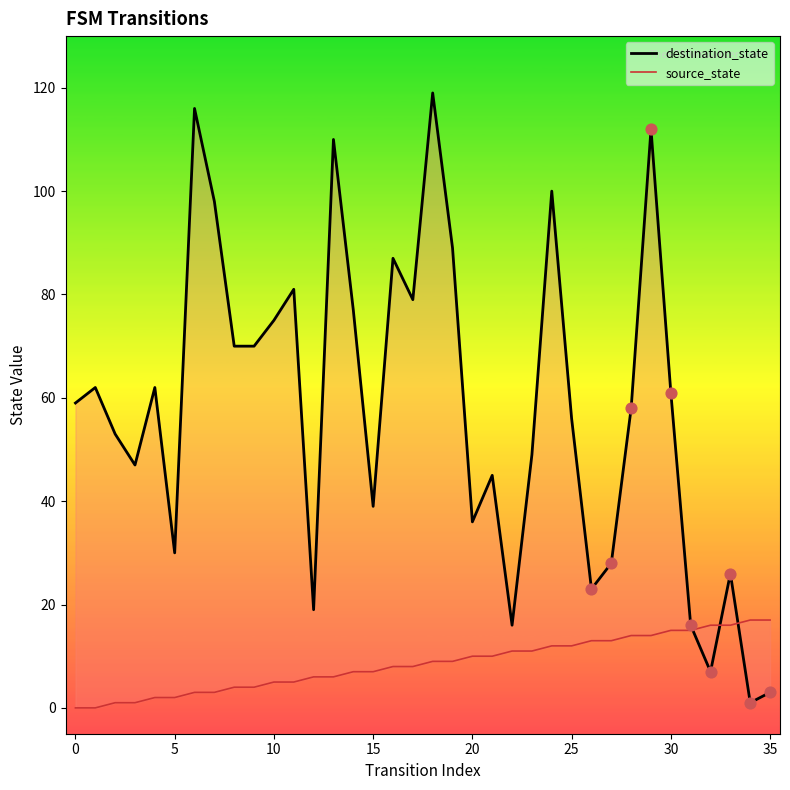

At which category is the sum across all series the highest?

18